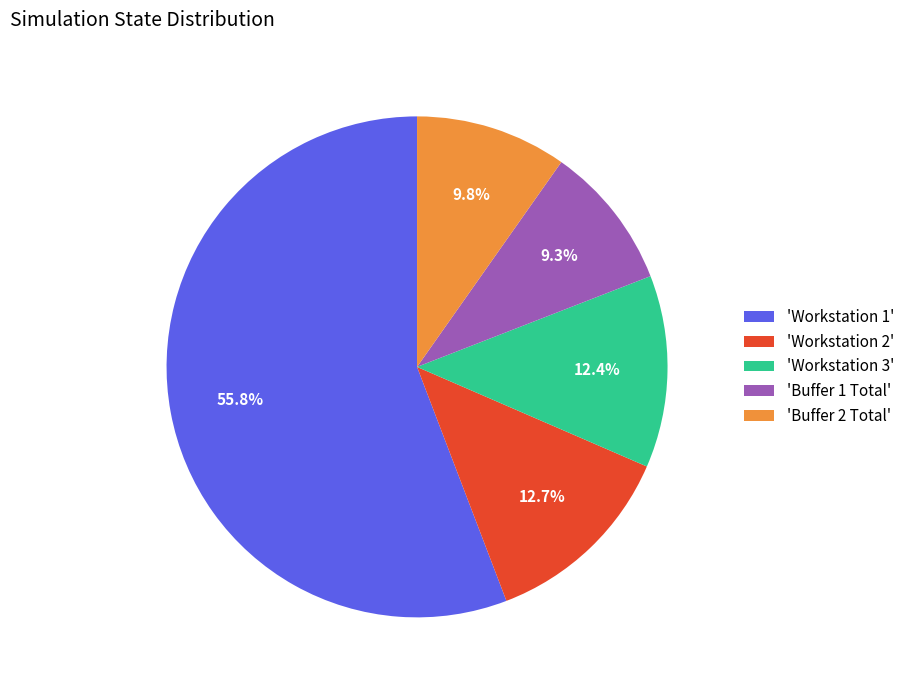

Which category has the biggest portion of the pie?

'Workstation 1'